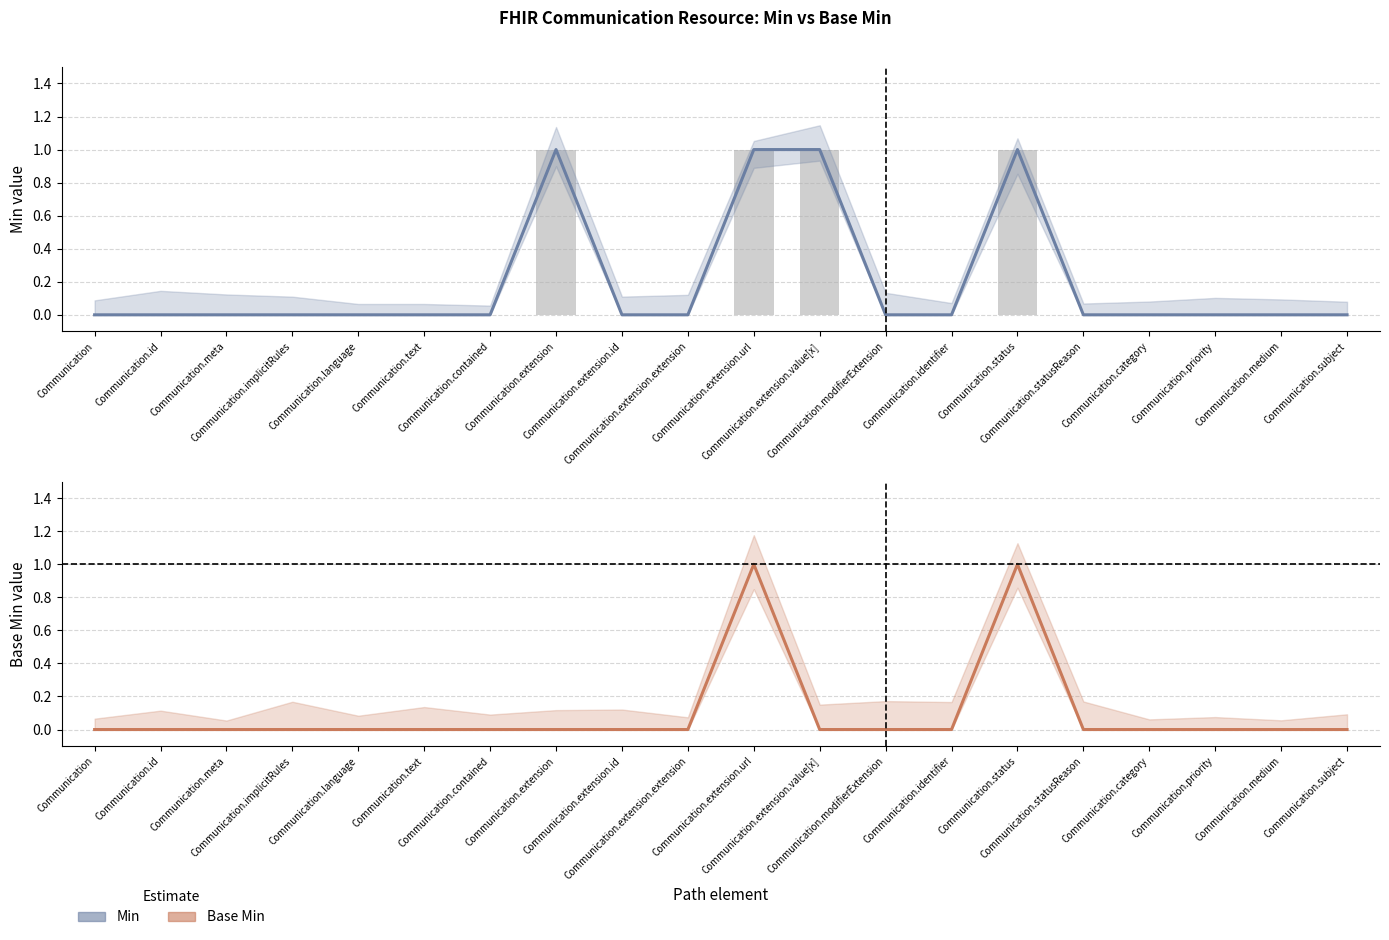

Which category has the highest value in the Min series?

Communication.extension